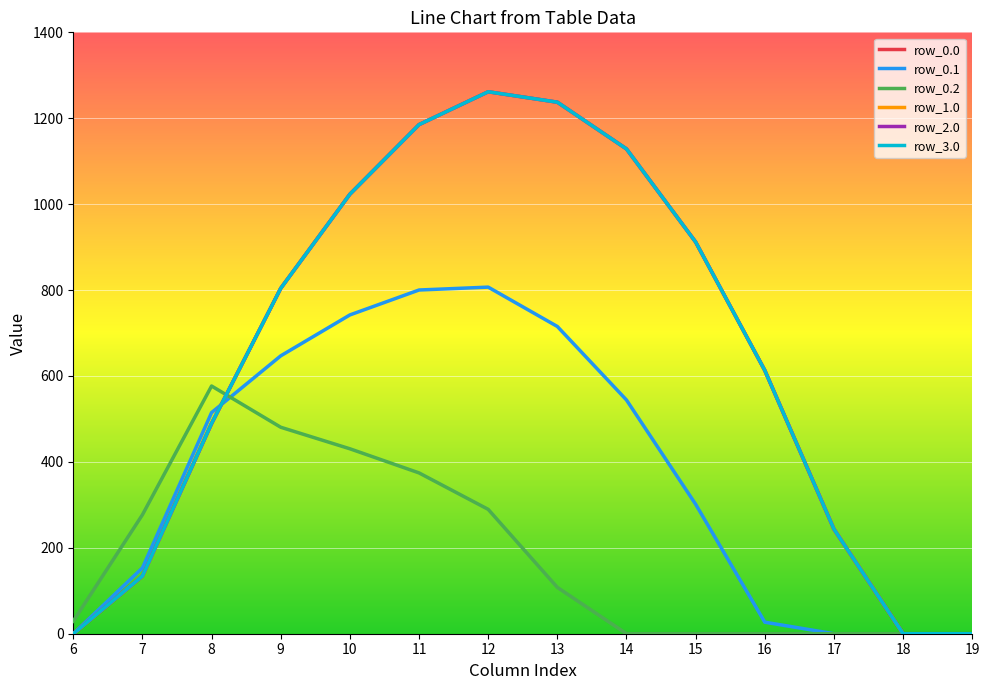

What is the sum of all row_3.0 values?

9032.0